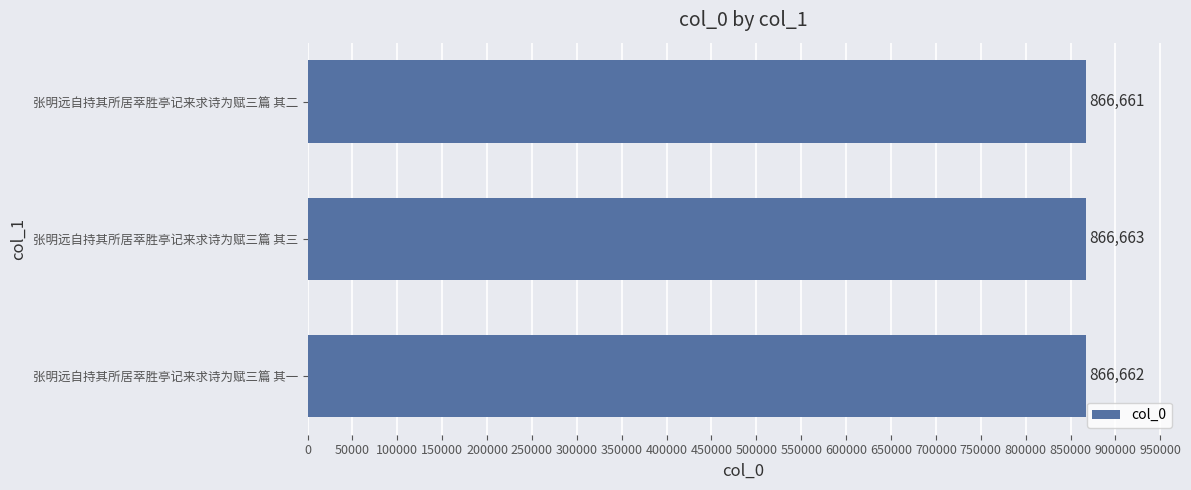

How many values are between 866661 and 866663?

3